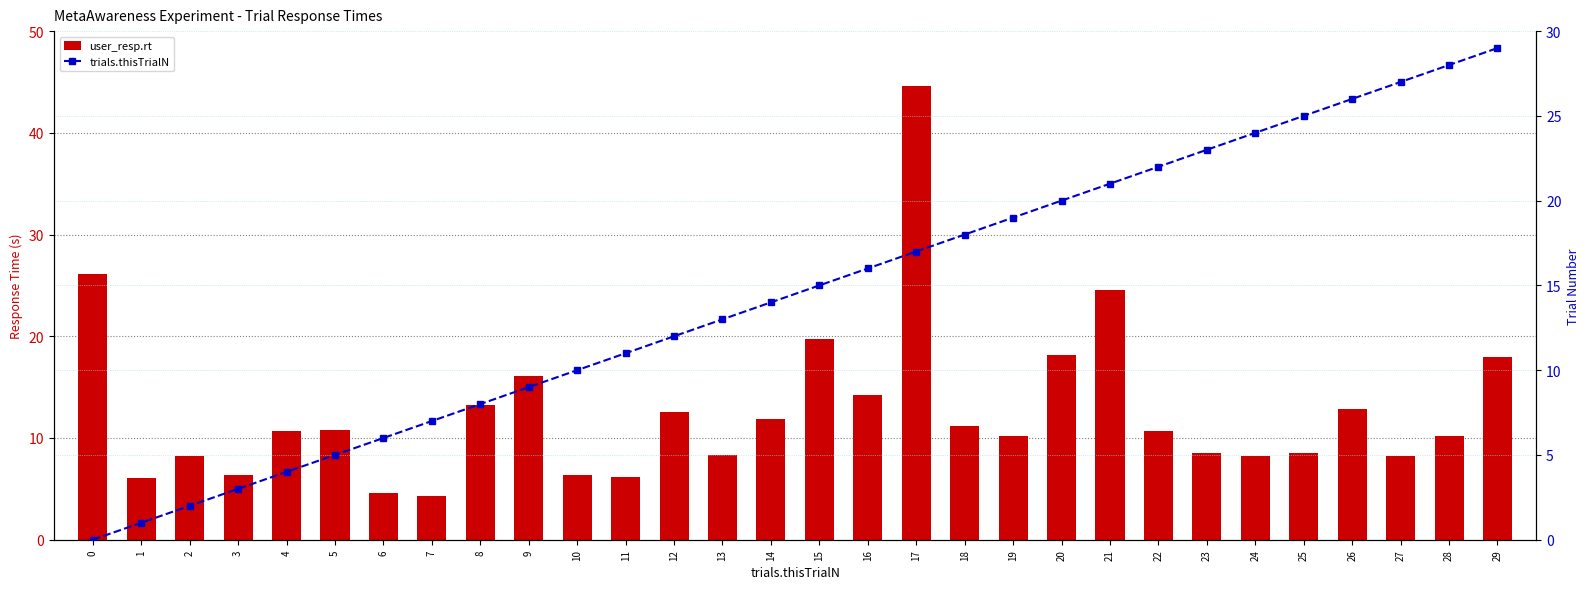

Which series has the largest total across all categories?

trials.thisTrialN